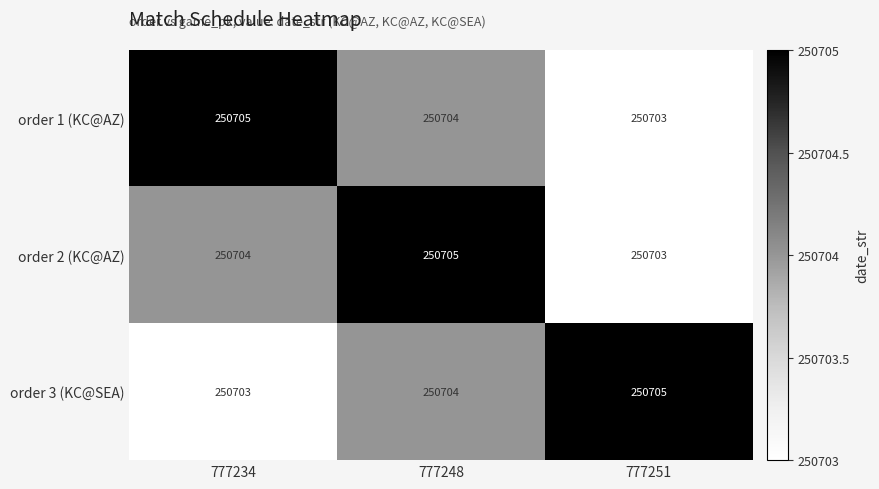

What is the smallest value displayed?

250703